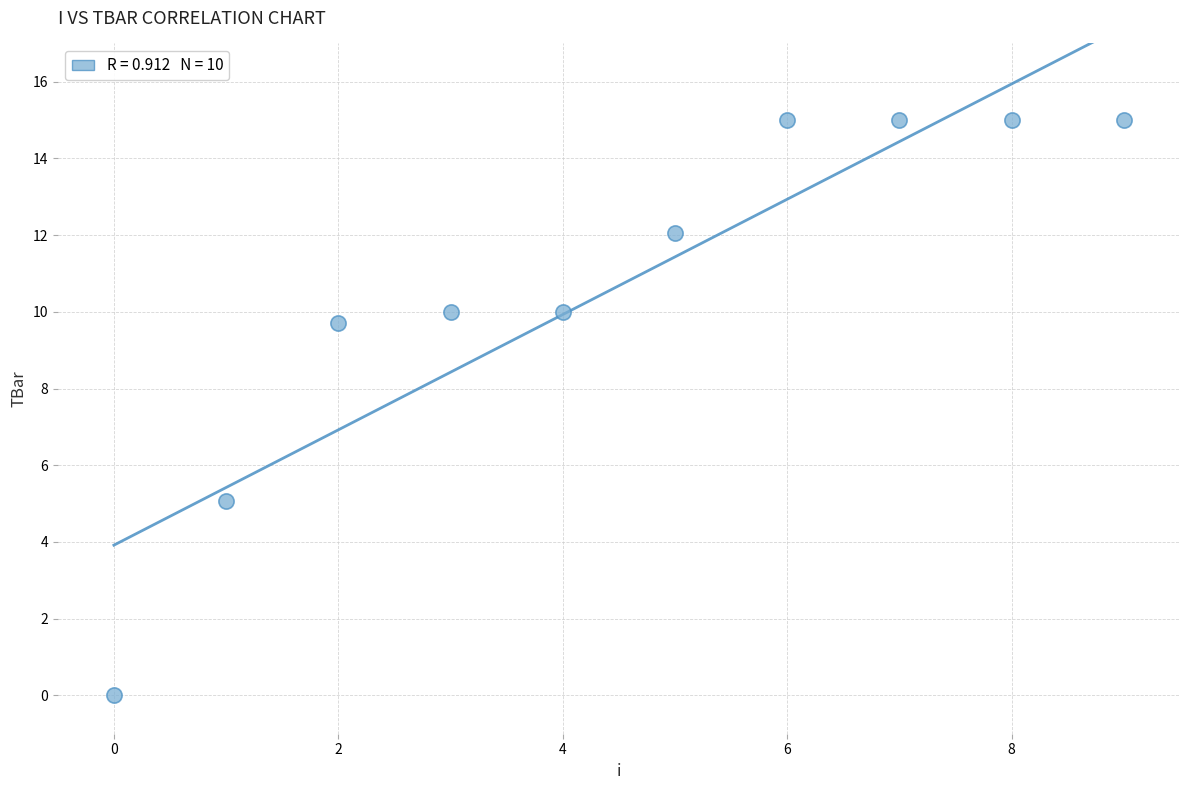

What Y value in the scatter plot is closest to 7?

5.1